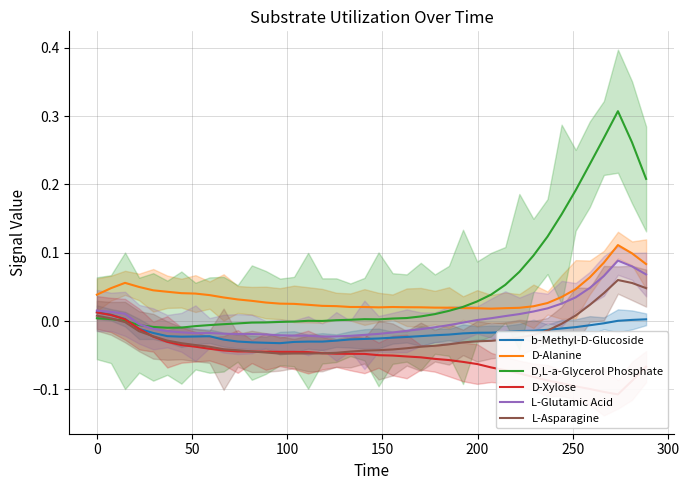

True or false: L-Asparagine and D-Alanine cross at least once.

False